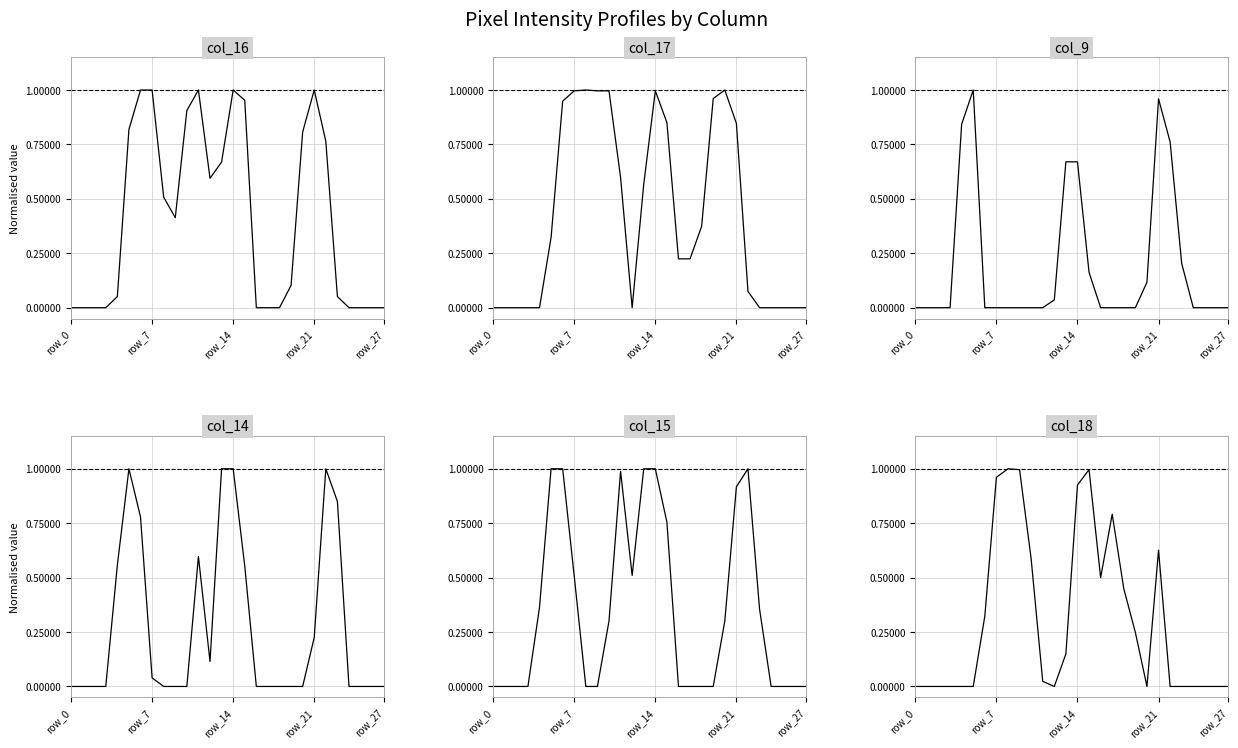

At which category does col_18 reach its first local valley?

12